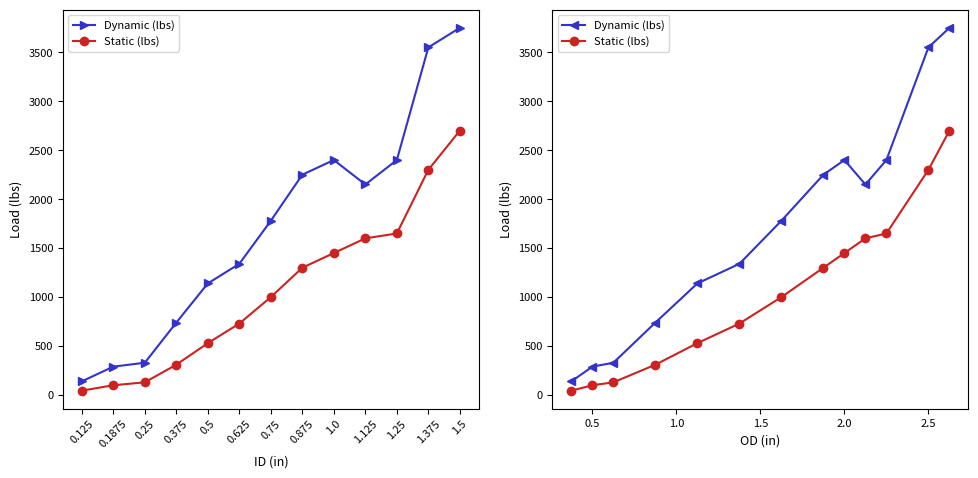

What is the value of the Static (lbs) point at the 7th from the left?

1000